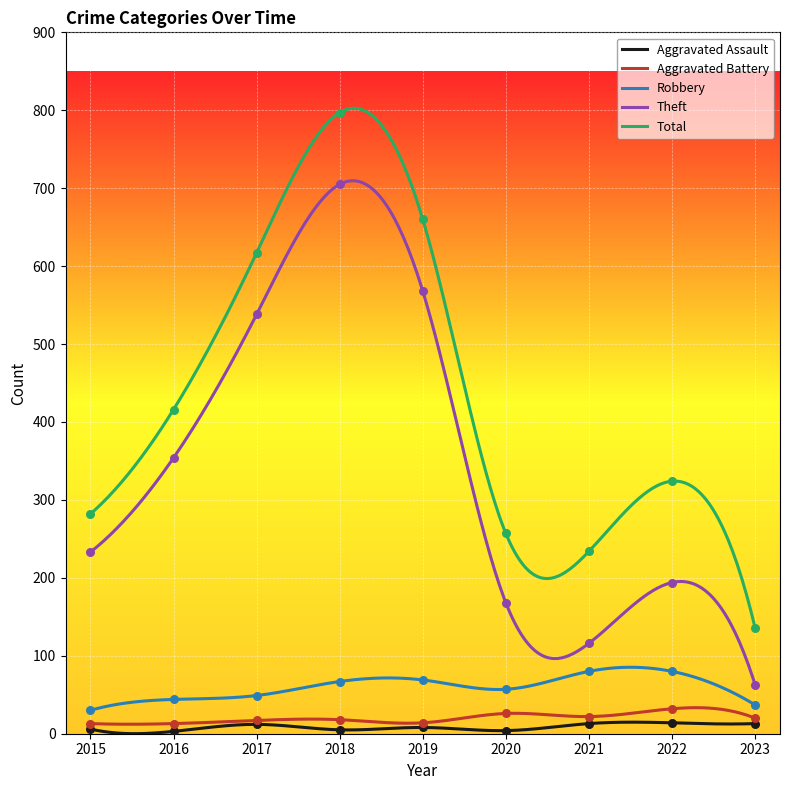

Which series has the widest spread of Y values?

Total